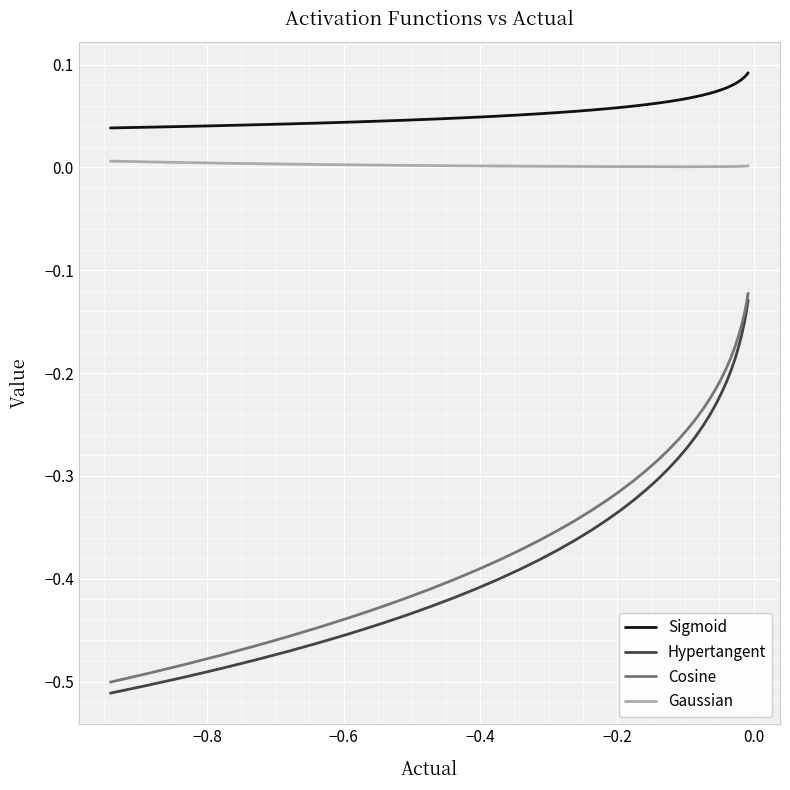

Which series has the widest spread of values?

Hypertangent